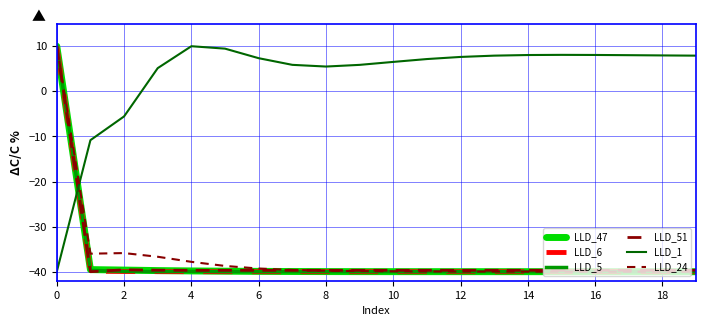

What is the maximum value for LLD_24?

10.0